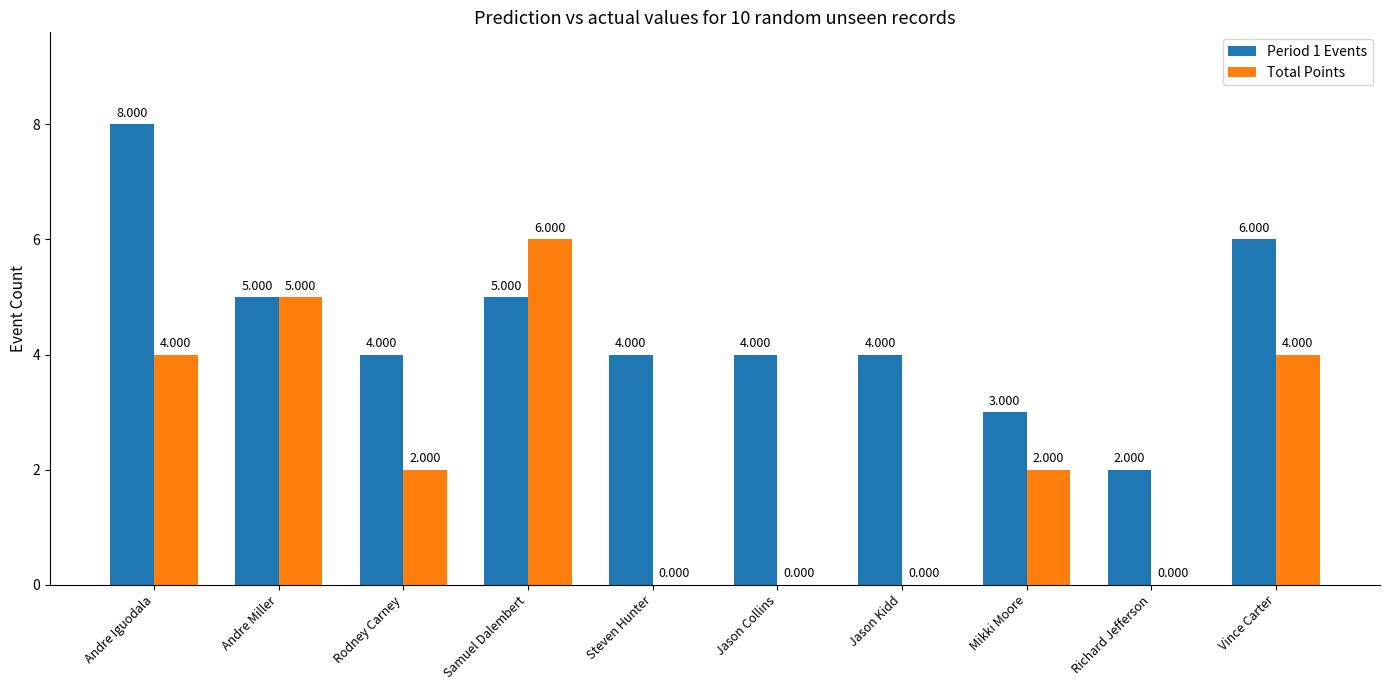

Which series has the largest total across all categories?

Period 1 Events